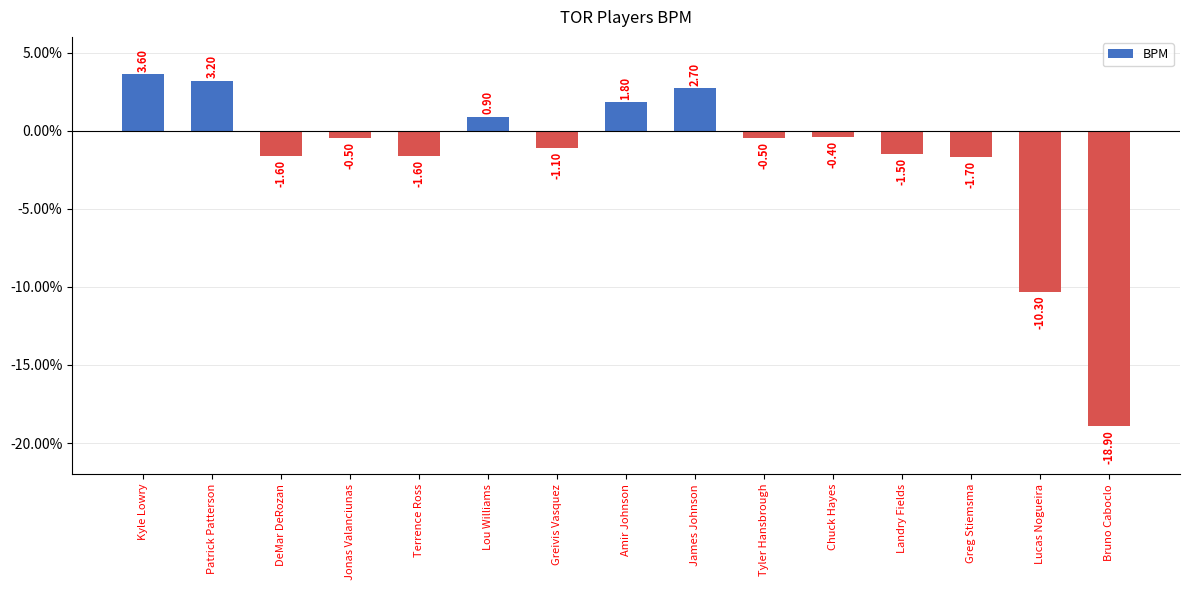

How many values are above zero?

5